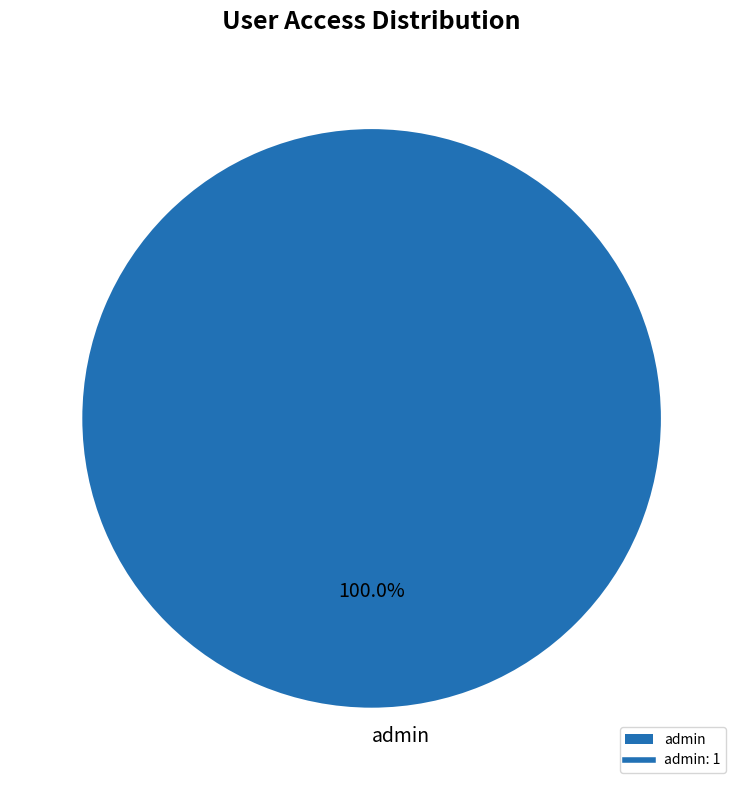

Rank the categories by value from lowest to highest.

admin